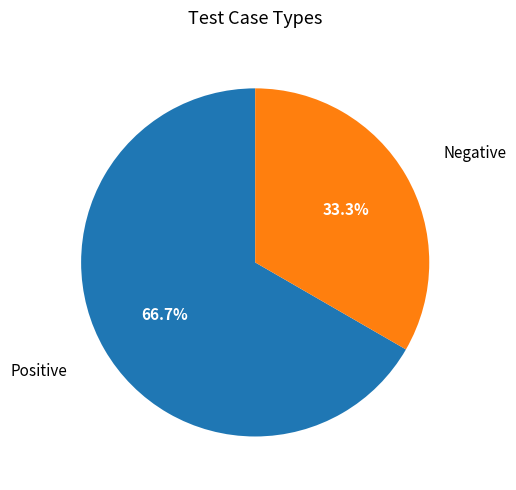

To the nearest percent, what portion does Positive represent?

67%